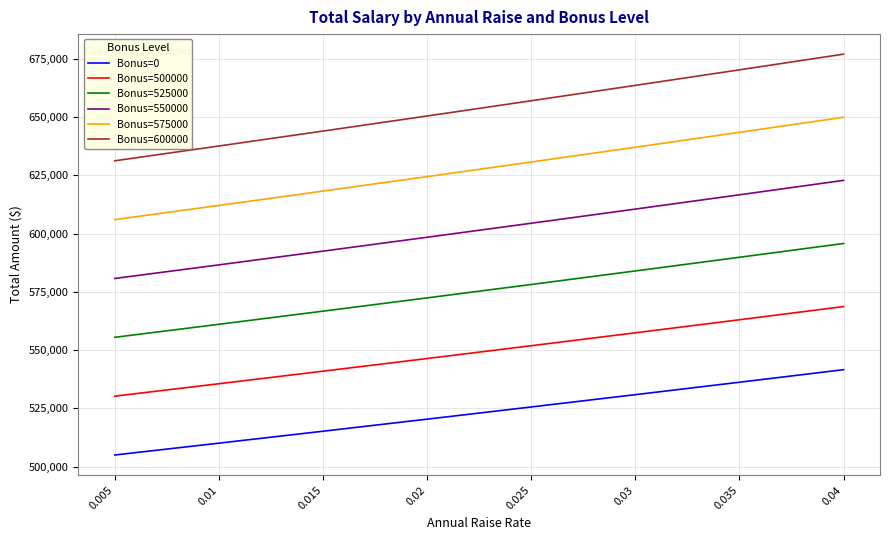

What is the maximum value for Bonus=0?

541632.3